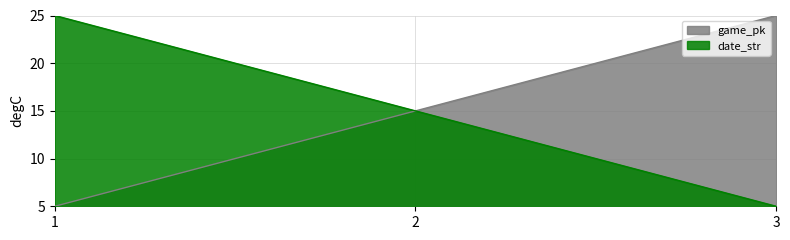

Is it true that date_str equals 25 at 1?

True